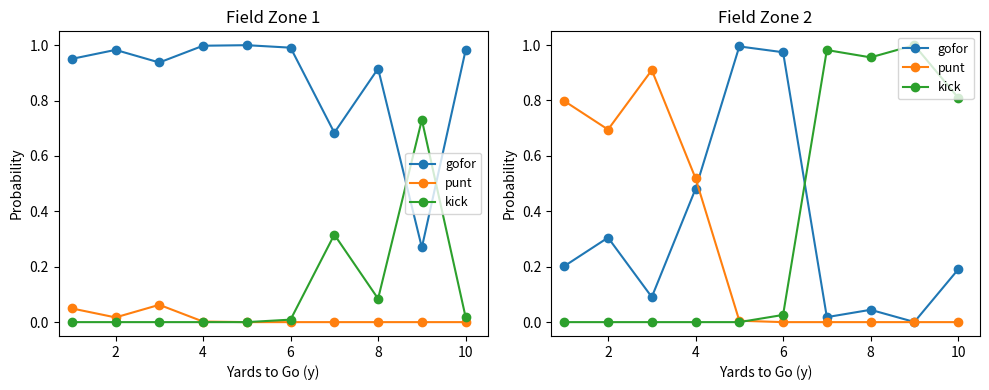

Which series has the largest range (max minus min)?

kick